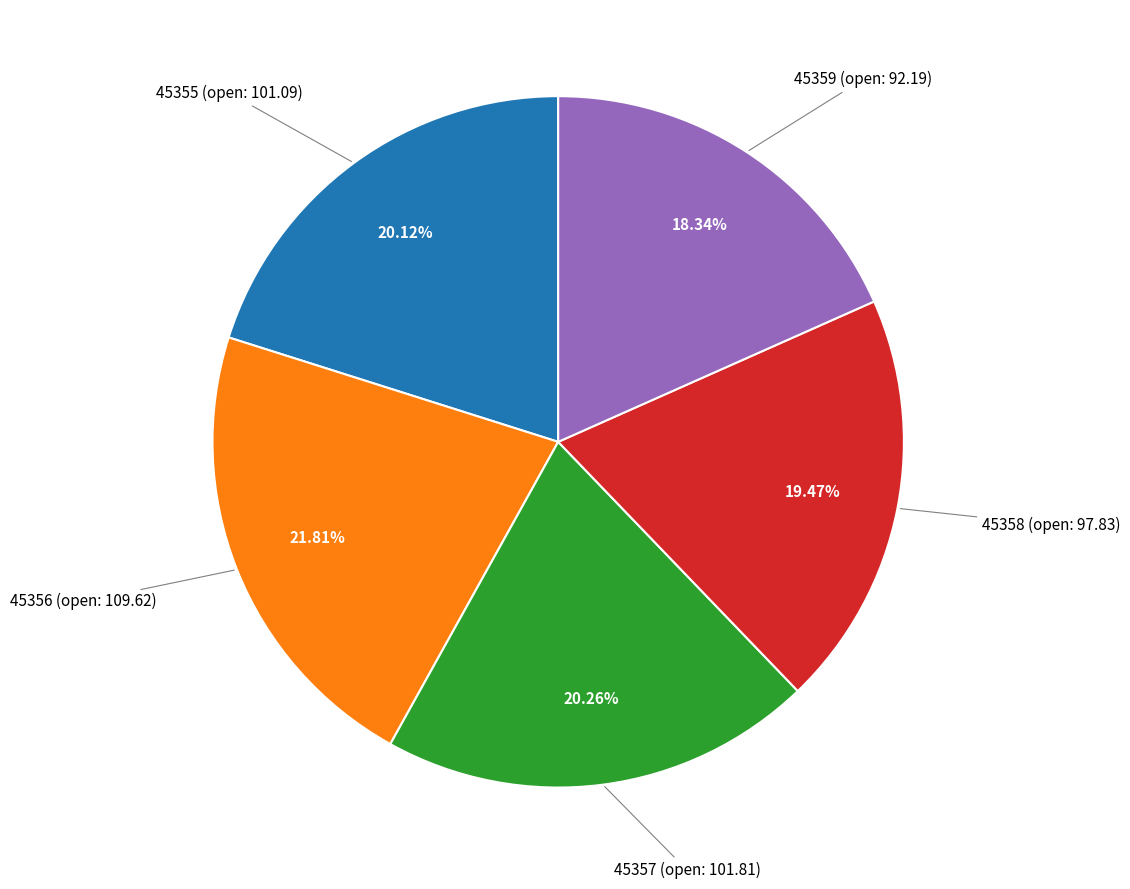

Does any single category account for the majority?

No